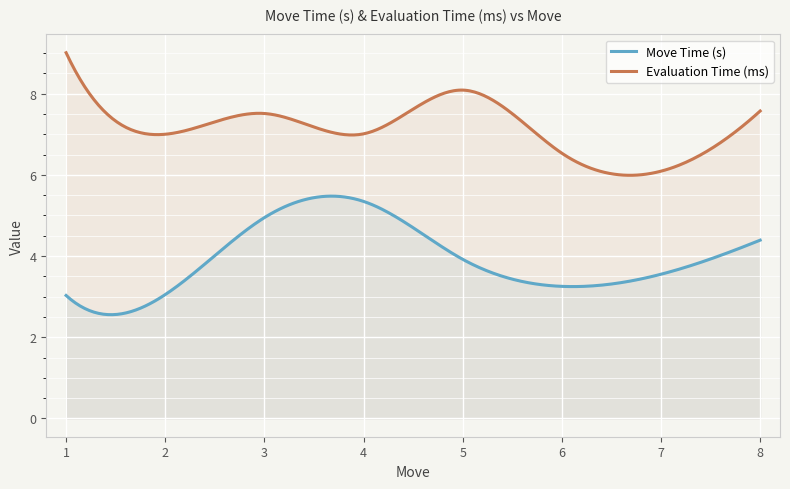

What is the value of the Evaluation Time (ms) point at the 8th from the left?

7.6